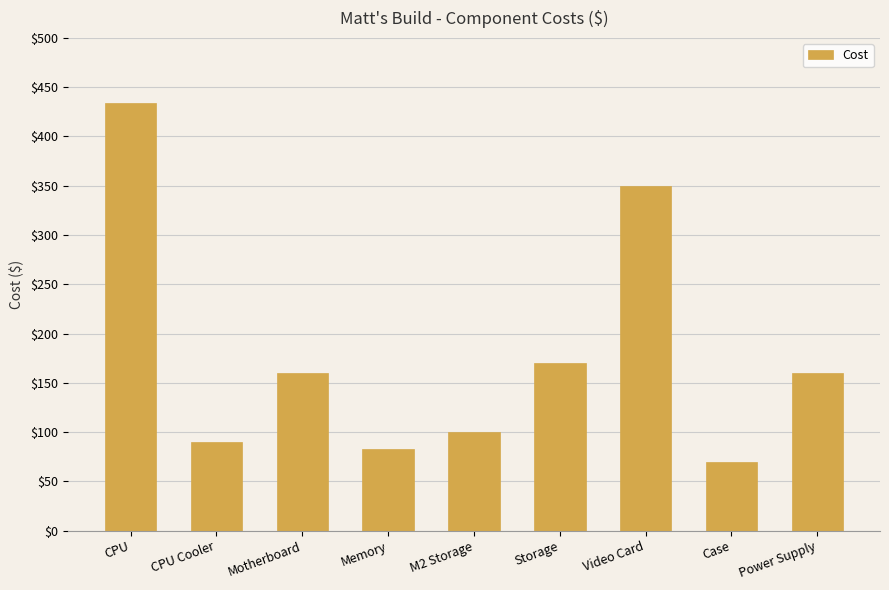

What is the ratio of the value at Video Card to the value at Motherboard?

2.2